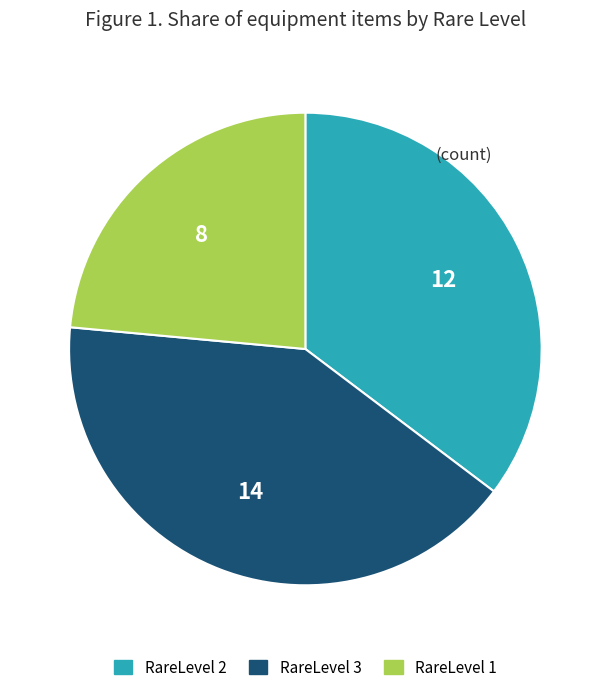

True or false: RareLevel 3 accounts for 29% of the total.

False